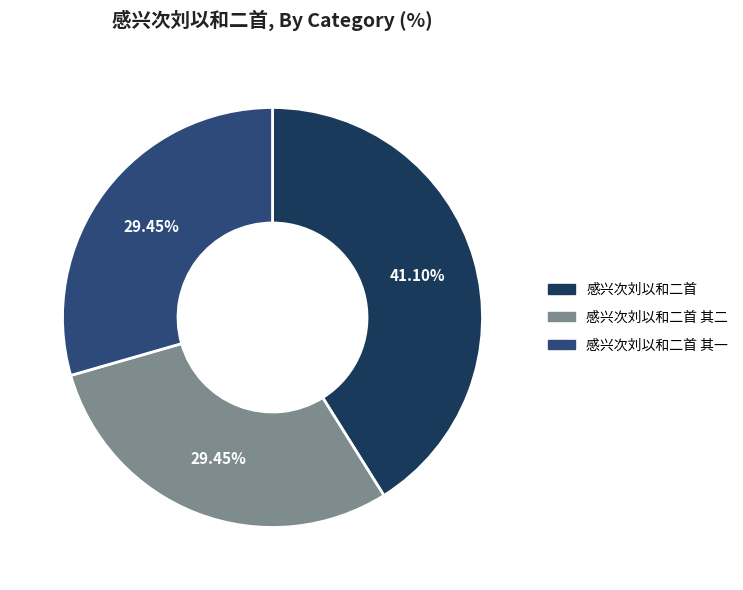

How many slices are in this pie chart?

3